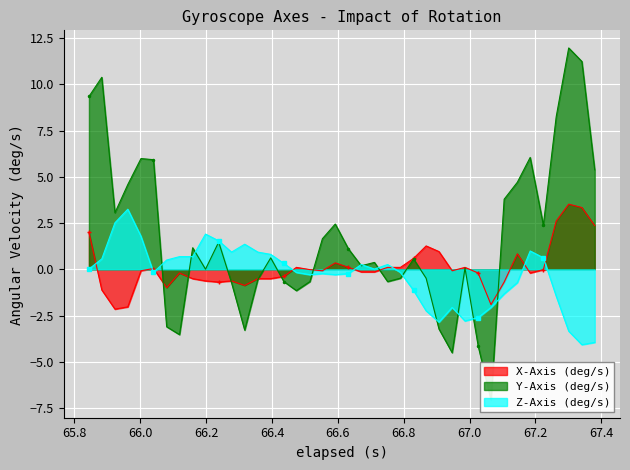

What is the value of the Z-Axis (deg/s) point at the 9th from the left?

0.7